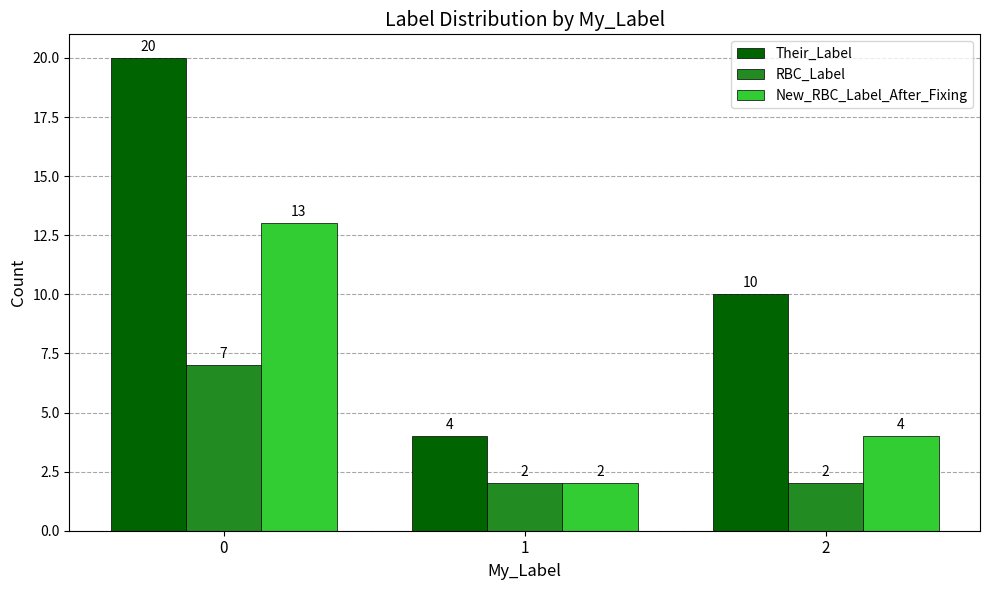

How many bars are there in total?

9